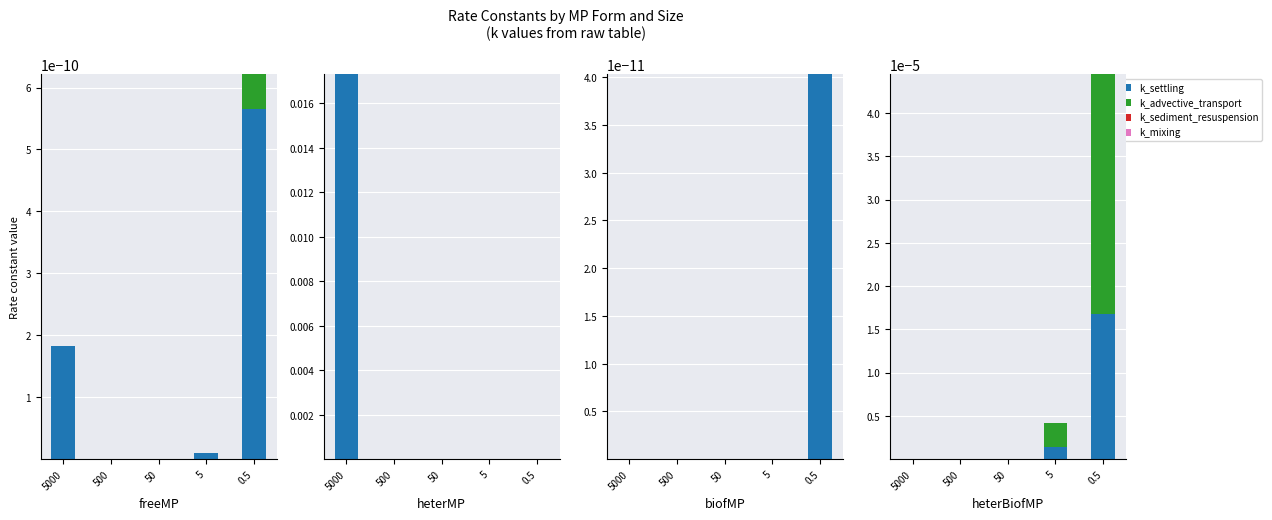

What are all the series names shown in the legend?

k_settling, k_advective_transport, k_sediment_resuspension, k_mixing